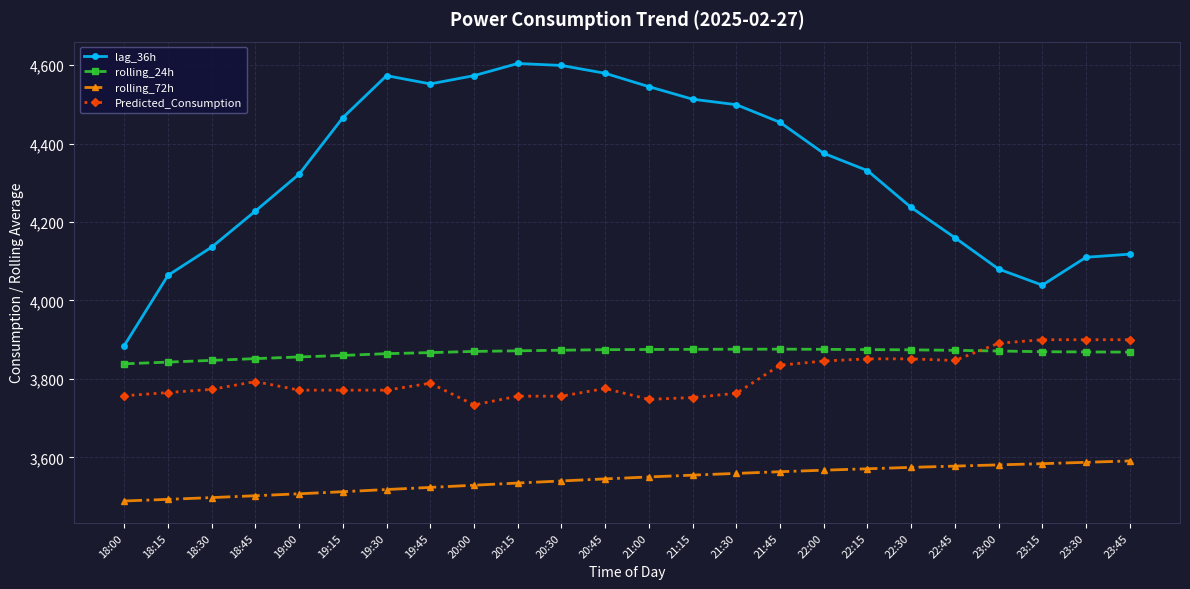

What is the difference between the maximum and minimum values in the rolling_24h series?

37.3